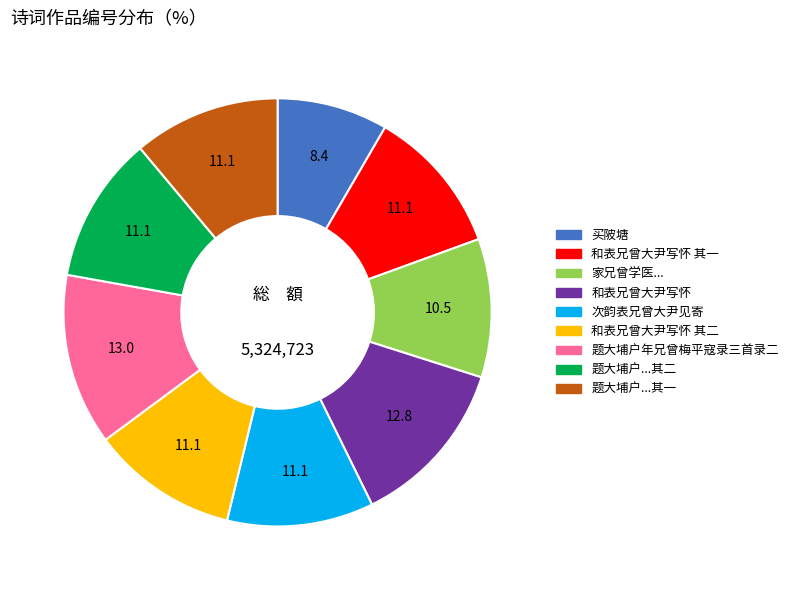

Is there a majority slice in this chart?

No